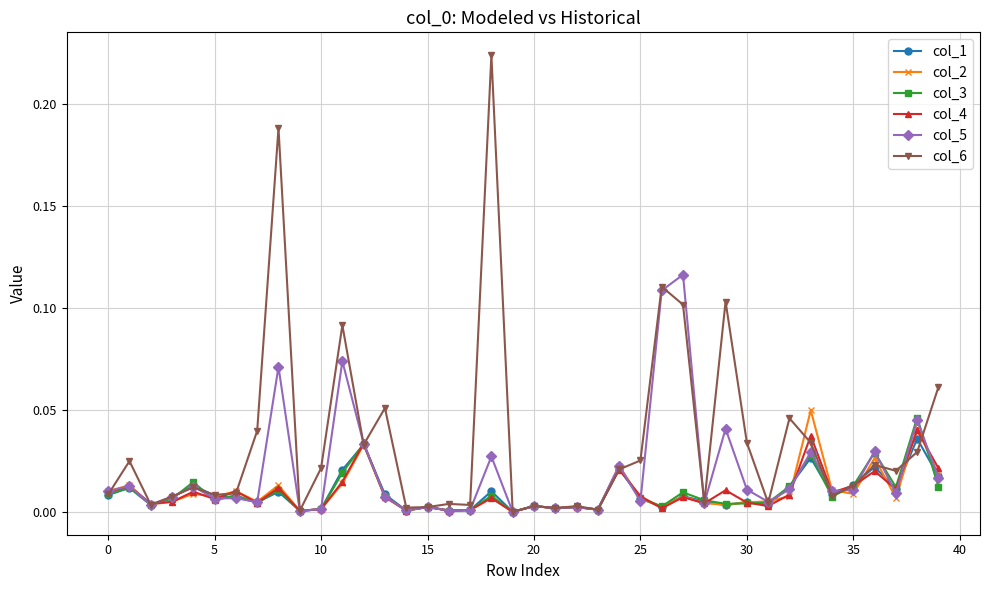

Which series has the largest total across all categories?

col_6